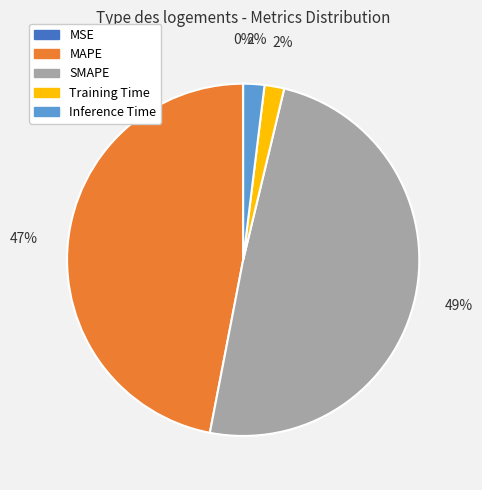

Is there a majority slice in this chart?

No